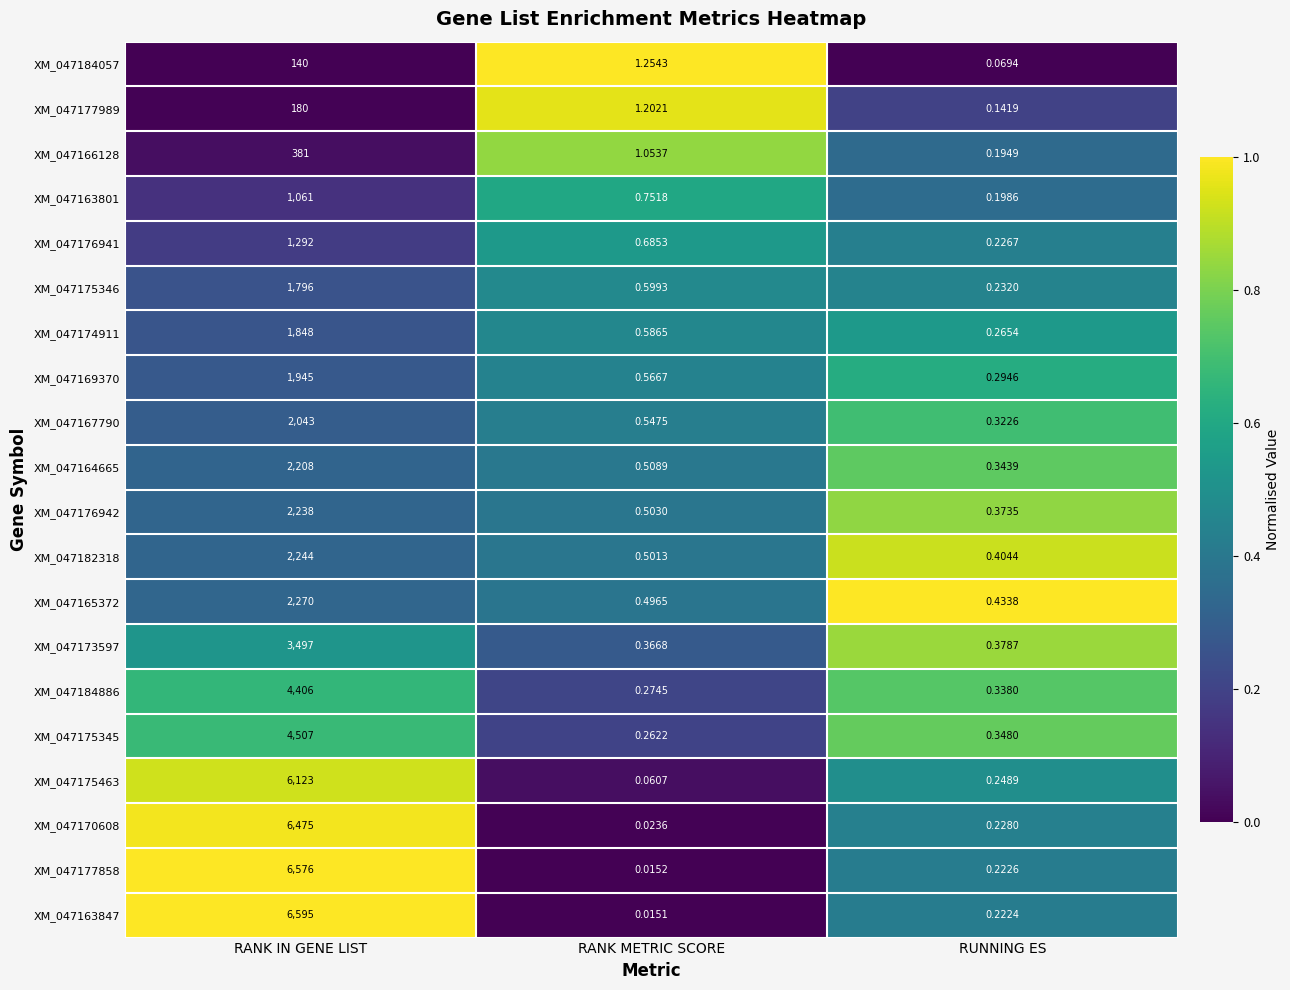

At which label does XM_047167790 reach its peak?

RANK IN GENE LIST